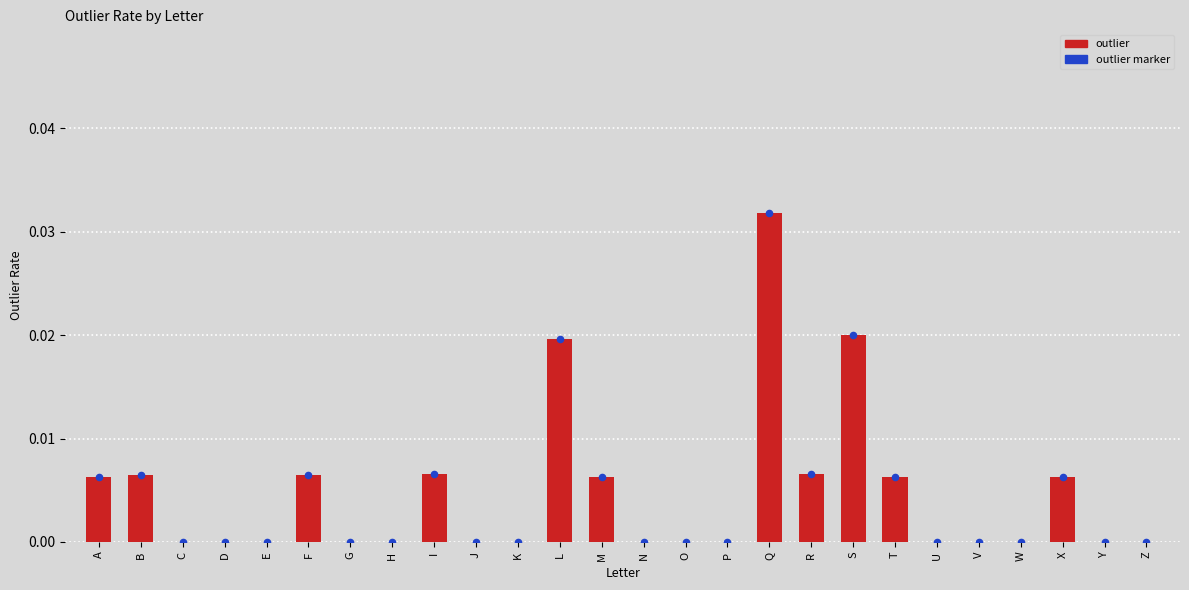

Which series contains the highest Y value?

outlier